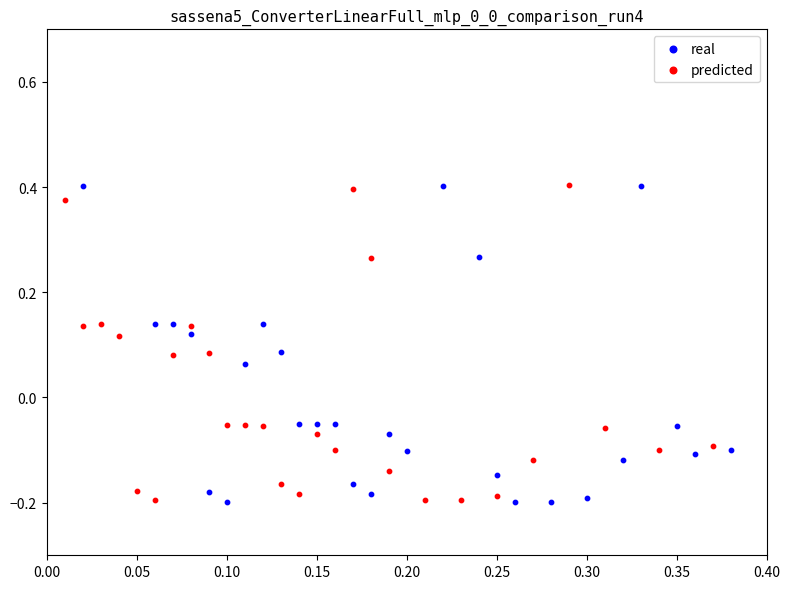

What are all the series names shown in the legend?

real, predicted